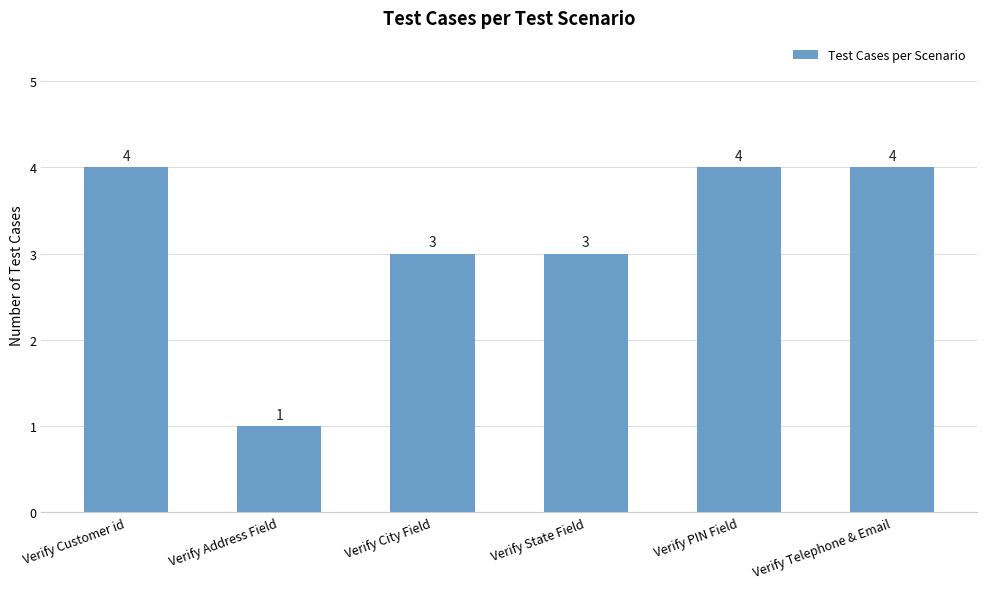

Reading left to right, what are all the values shown in this chart?

Verify Customer id=4	Verify Address Field=1	Verify City Field=3	Verify State Field=3	Verify PIN Field=4	Verify Telephone & Email=4